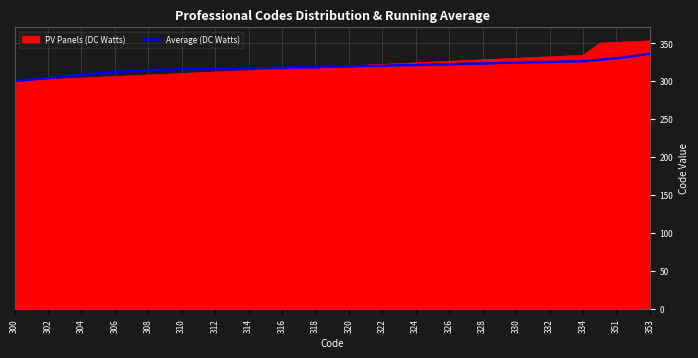

What is the maximum value shown in the chart?

353